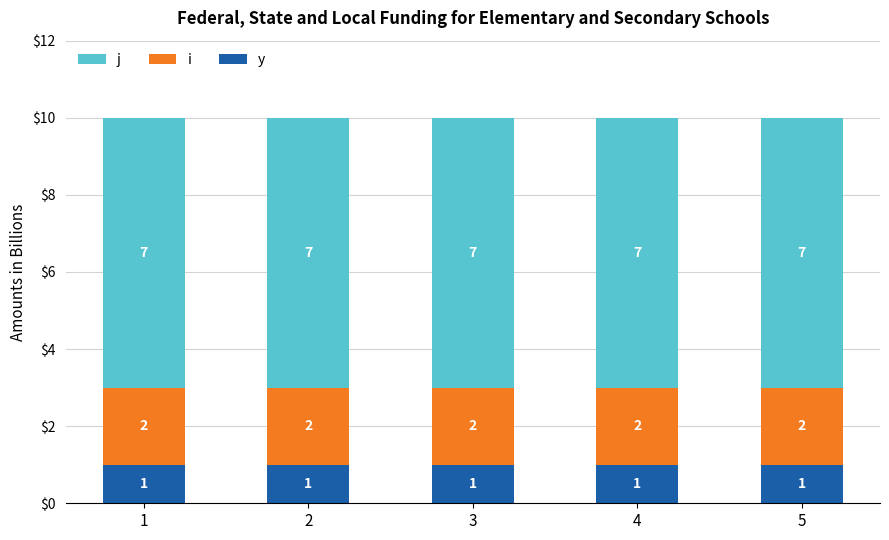

What is the total value across all series at 1?

10